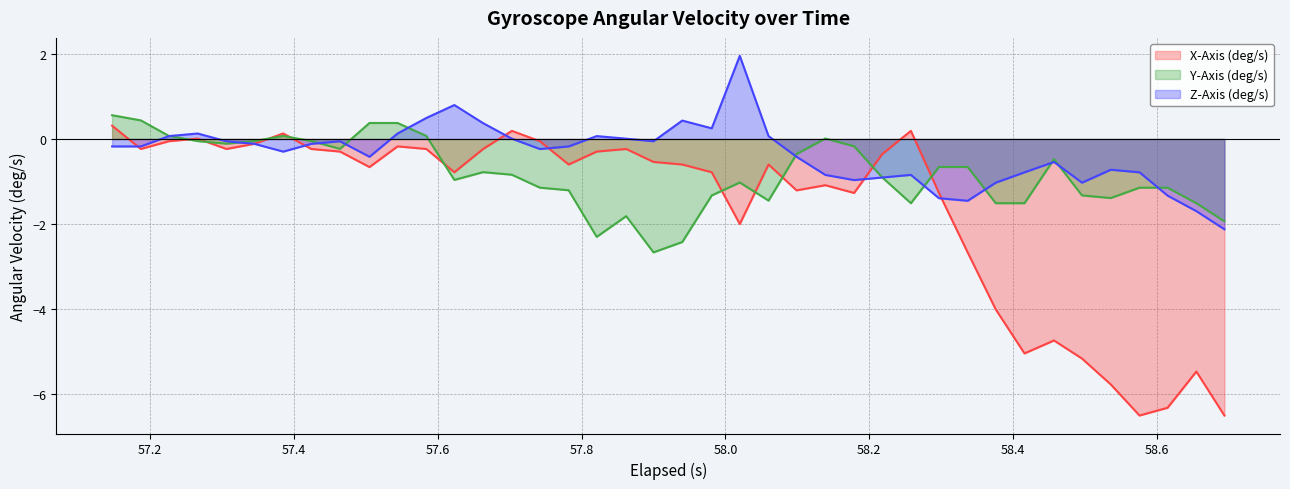

What are all the series names shown in the legend?

X-Axis (deg/s) (line), Y-Axis (deg/s) (line), Z-Axis (deg/s) (line)